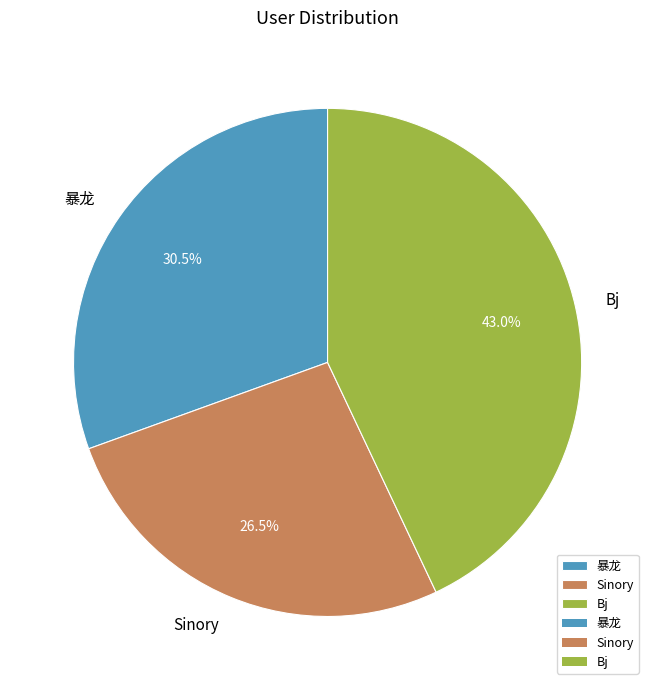

To the nearest percent, what is the difference between the 暴龙 and Bj slice percentages?

12%